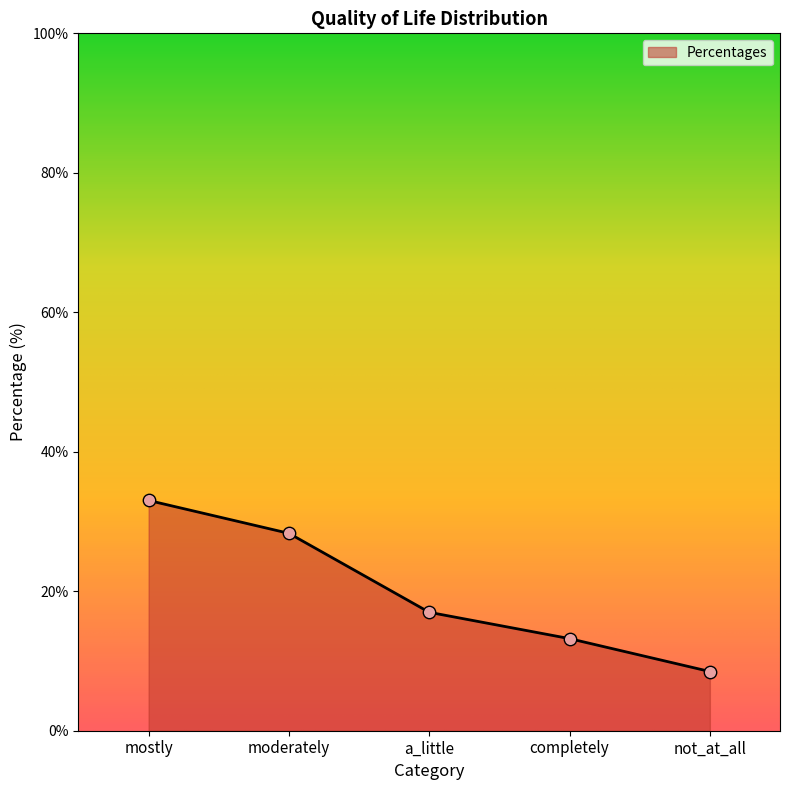

What is the change in value from moderately to a_little?

-11.3